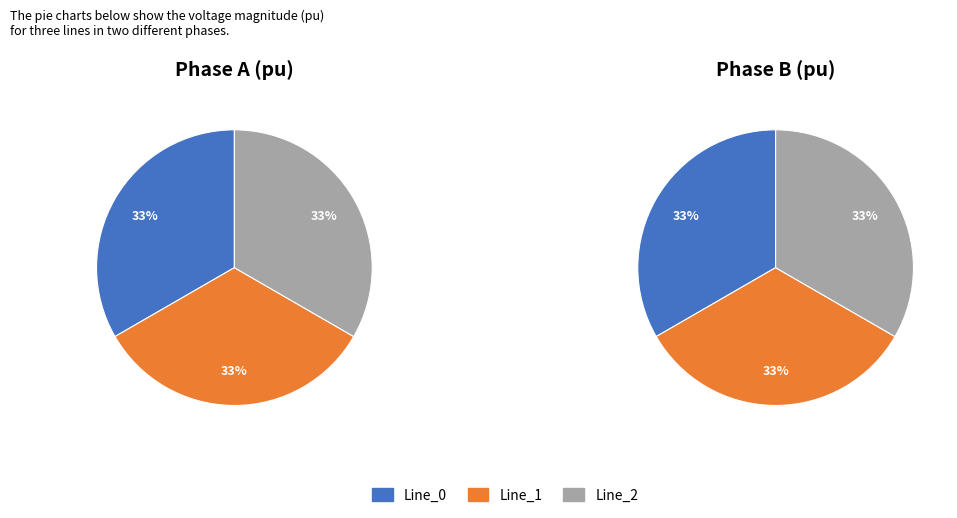

What percentage is the Line_2 slice, to the nearest percent?

33%